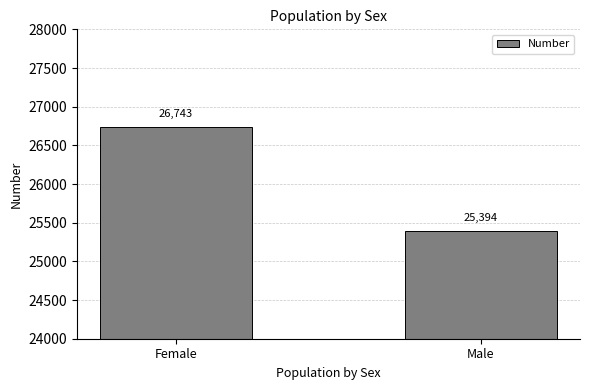

Reading left to right, extract all data points from this chart.

Female=26743	Male=25394